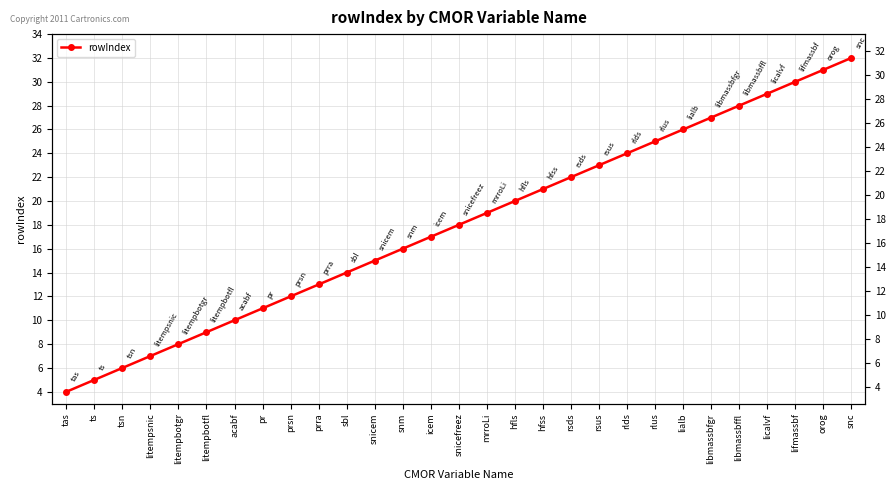

Is it true that the value at snm is 22?

False